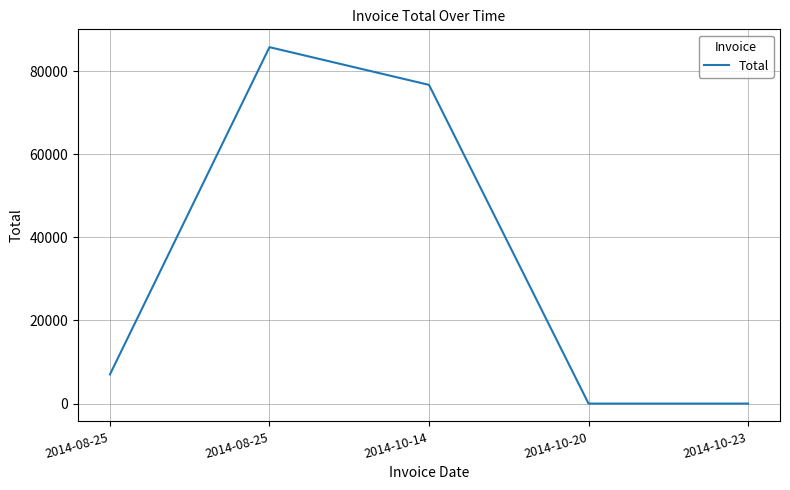

How many distinct data groups are displayed?

1